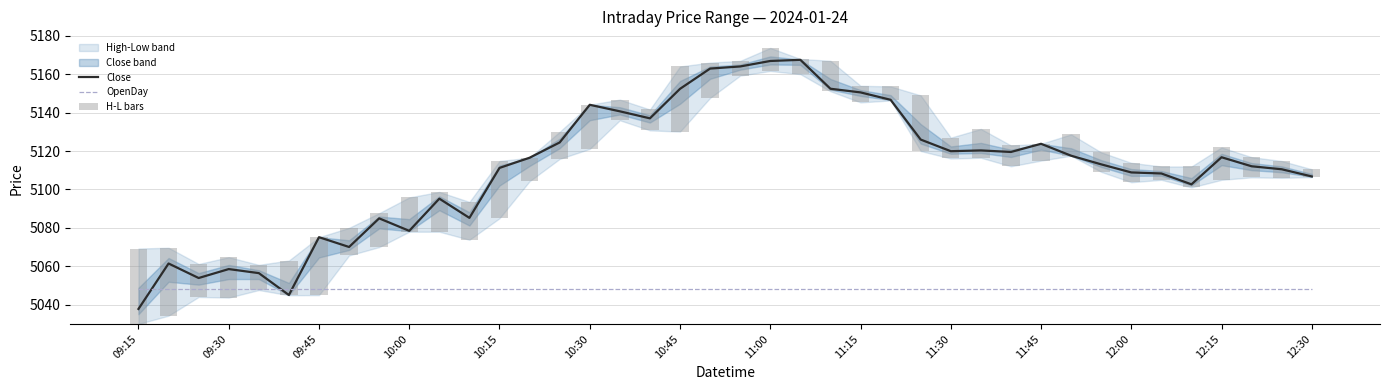

The value of Close at 10:15 is 9069.2. True or false?

False